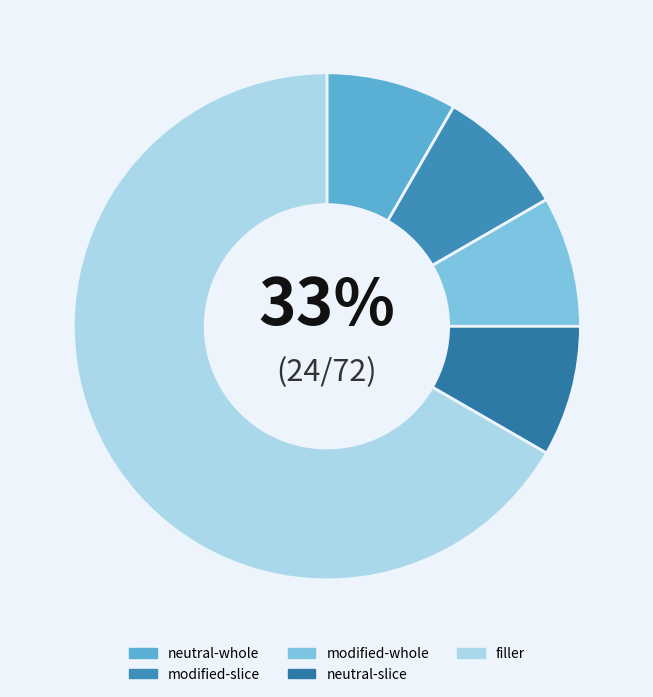

How many slices are in this pie chart?

5